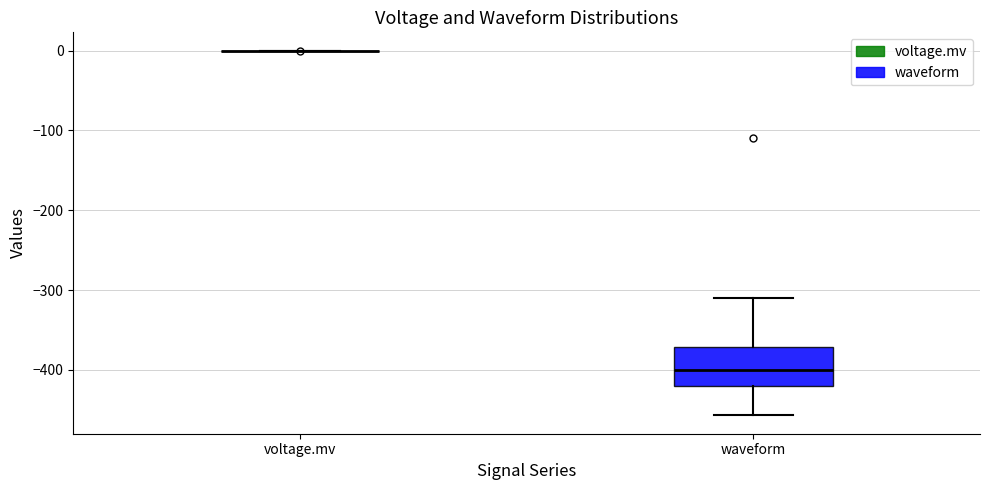

Where does the upper whisker of the box for waveform end on the y-axis? The values are not printed on the chart, so give them approximately, as read against the axis.

-310